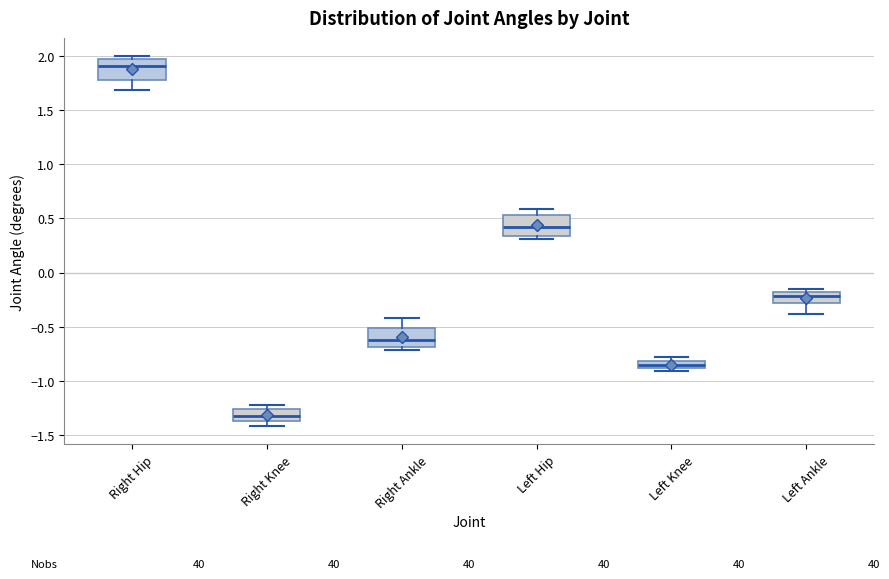

Where is the upper edge of the box for Right Hip on the y-axis? The values are not printed on the chart, so give them approximately, as read against the axis.

1.95